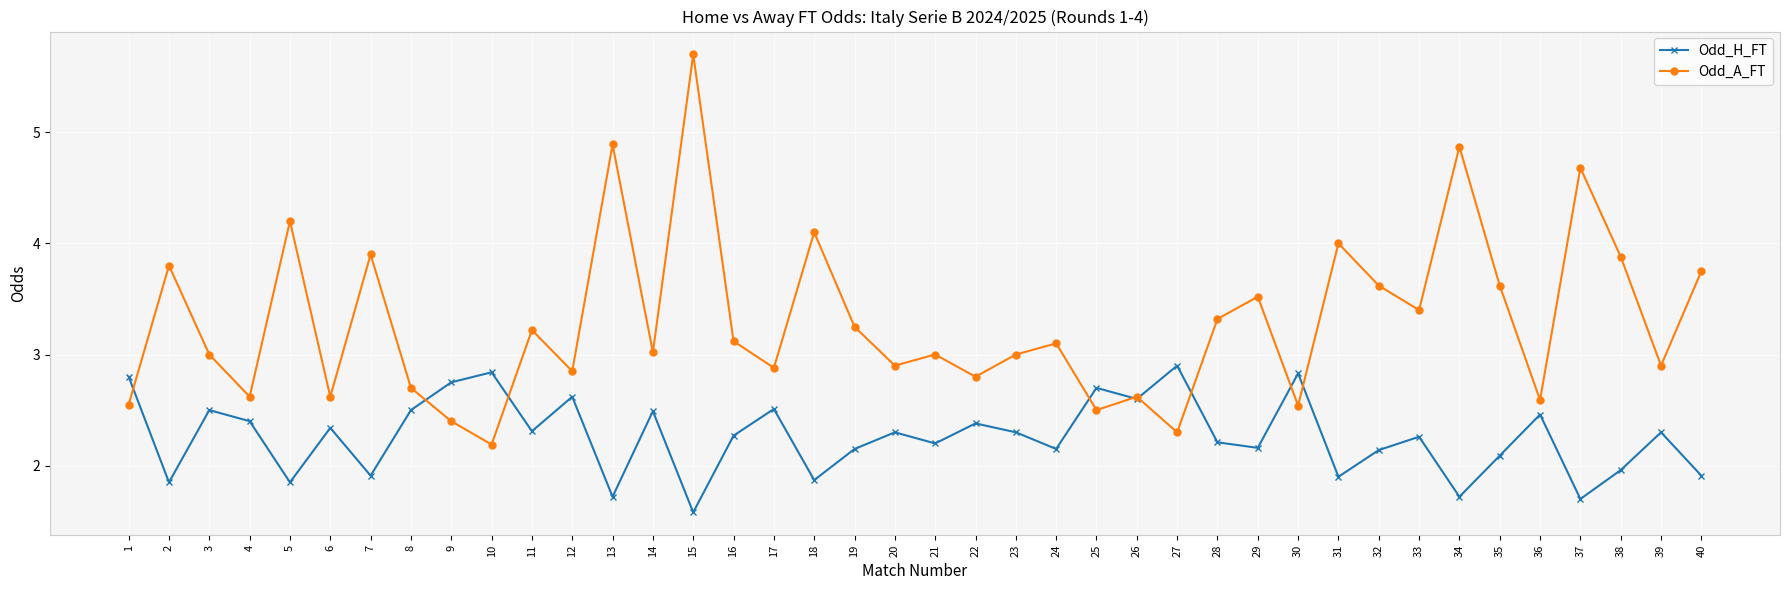

At which label does Odd_H_FT reach its peak?

27